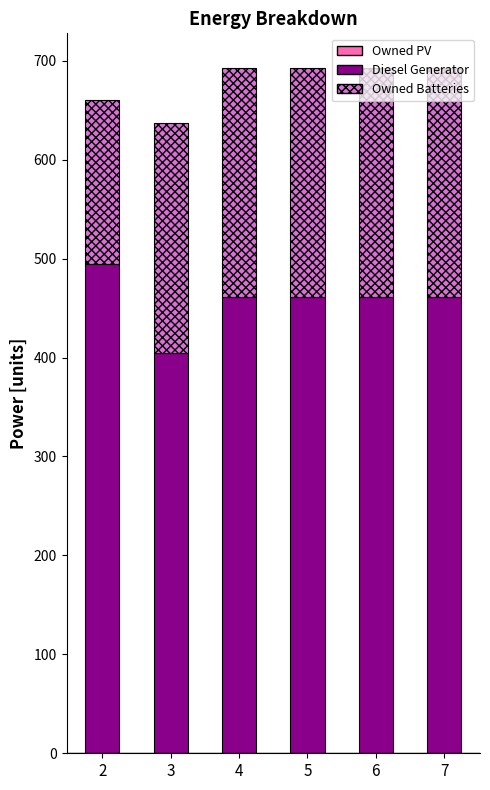

What is the value of the Diesel Generator bar at the 2nd from the left?

405.0